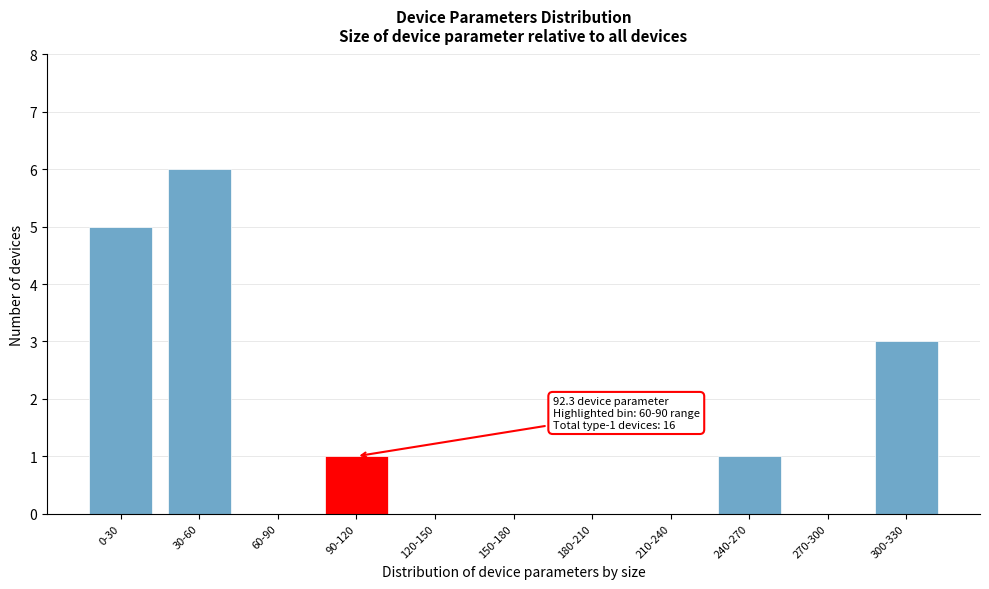

Reading left to right, transcribe all the data shown in this chart.

0-30=5	30-60=6	60-90=0	90-120=1	120-150=0	150-180=0	180-210=0	210-240=0	240-270=1	270-300=0	300-330=3